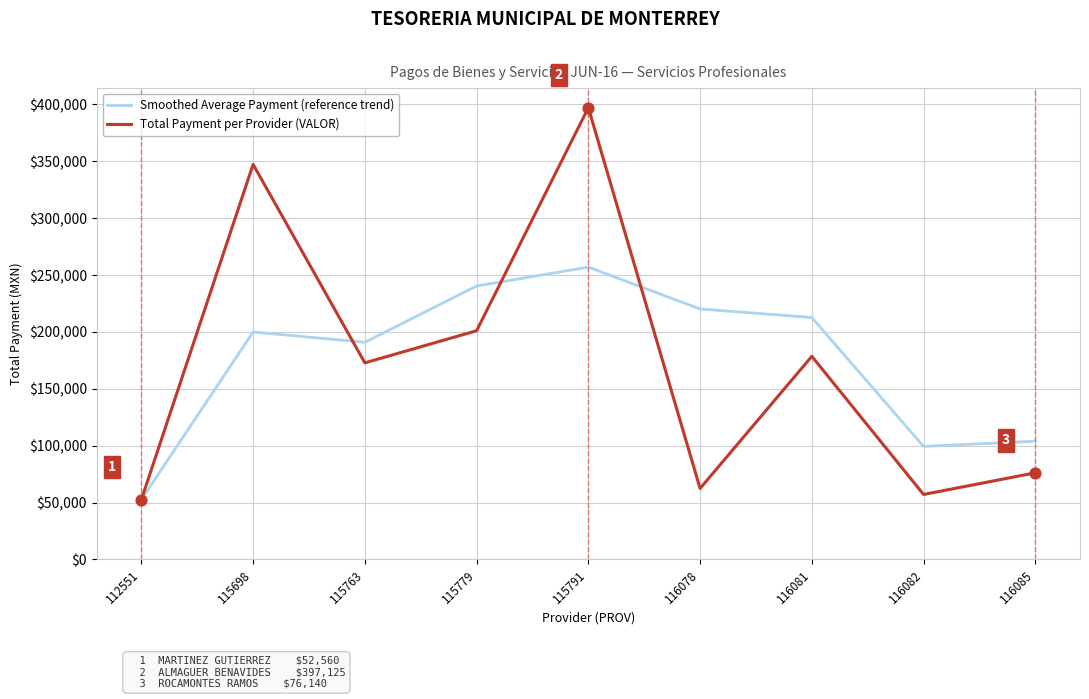

What are all the series names shown in the legend?

Smoothed Average Payment (reference trend), Total Payment per Provider (VALOR)